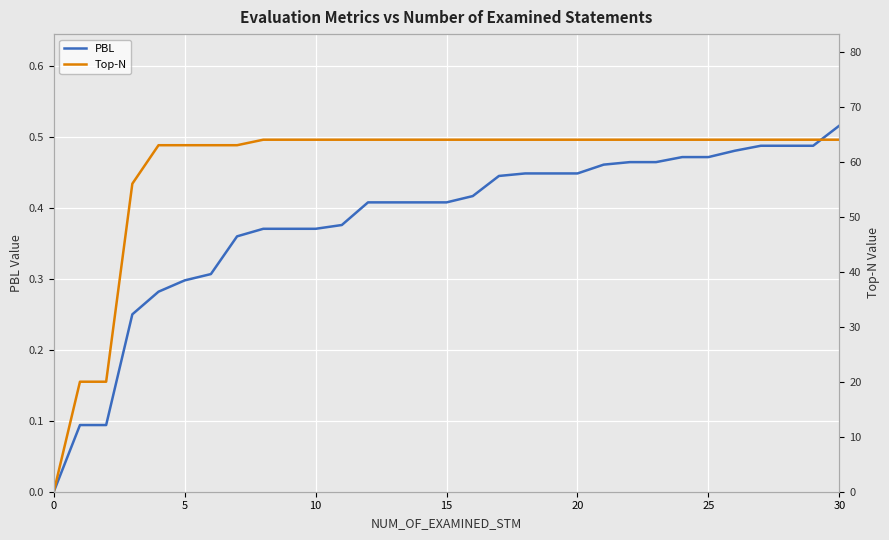

True or false: PBL has a value of 0.1 at 5.

False